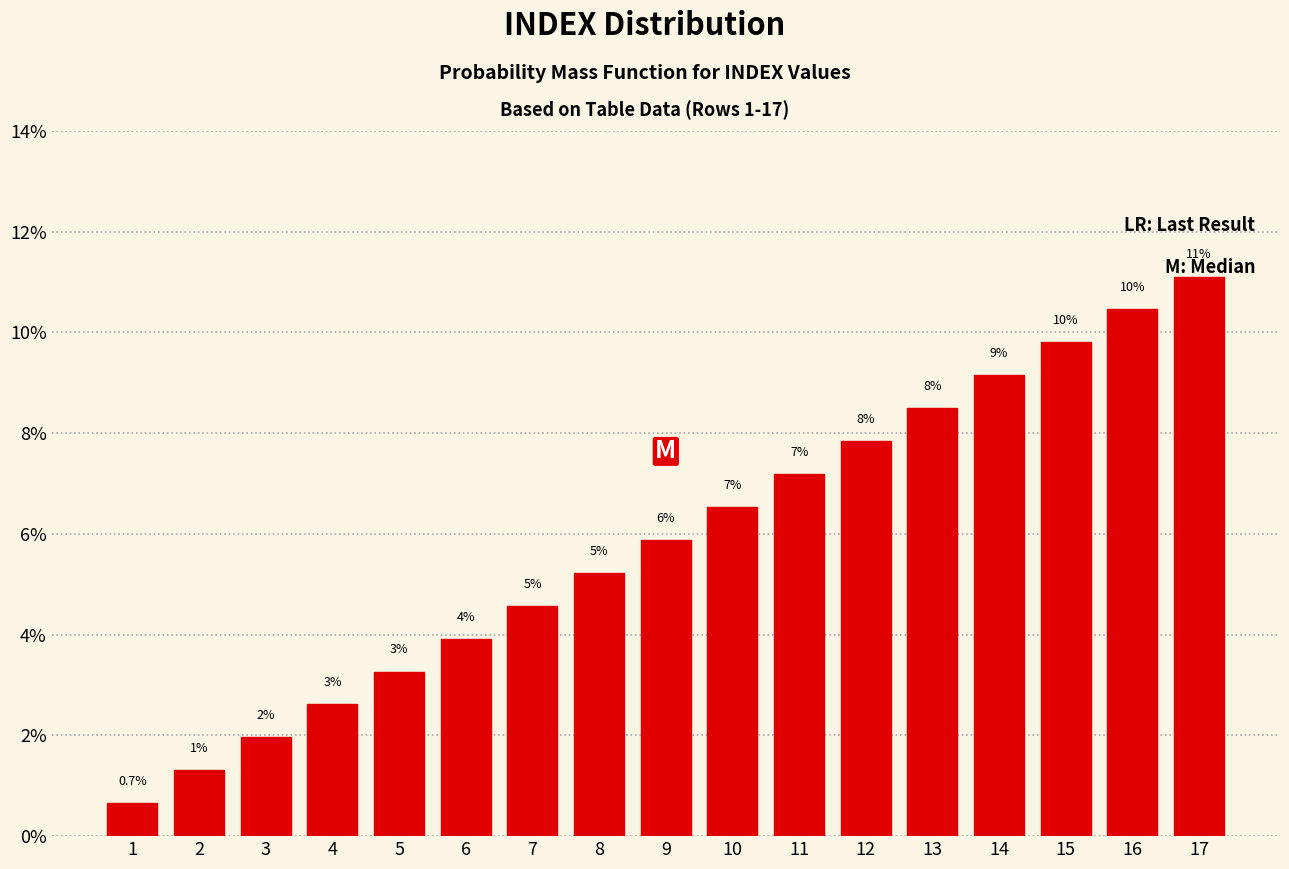

Does the chart contain any negative values?

No